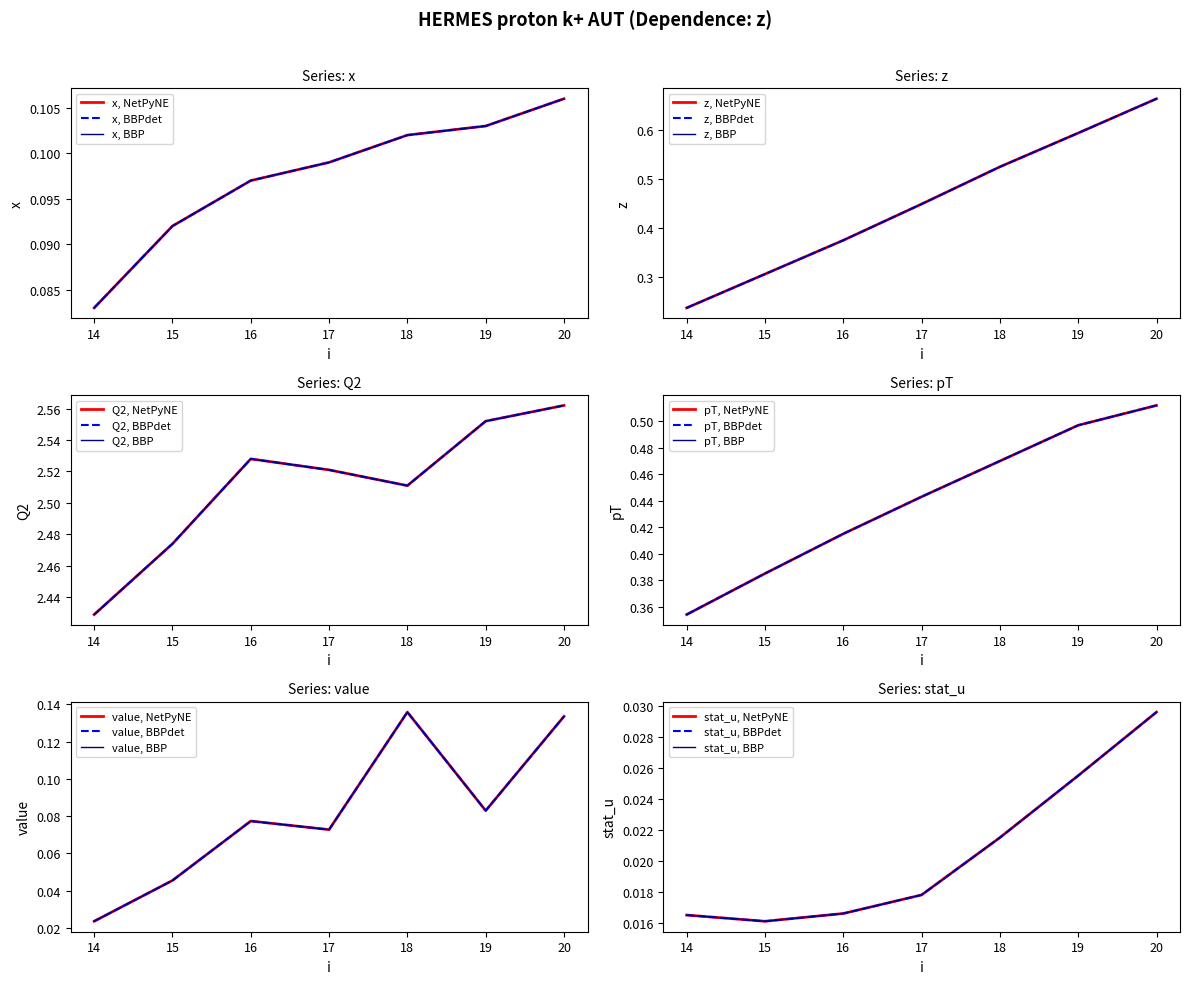

Which series has the largest range (max minus min)?

z